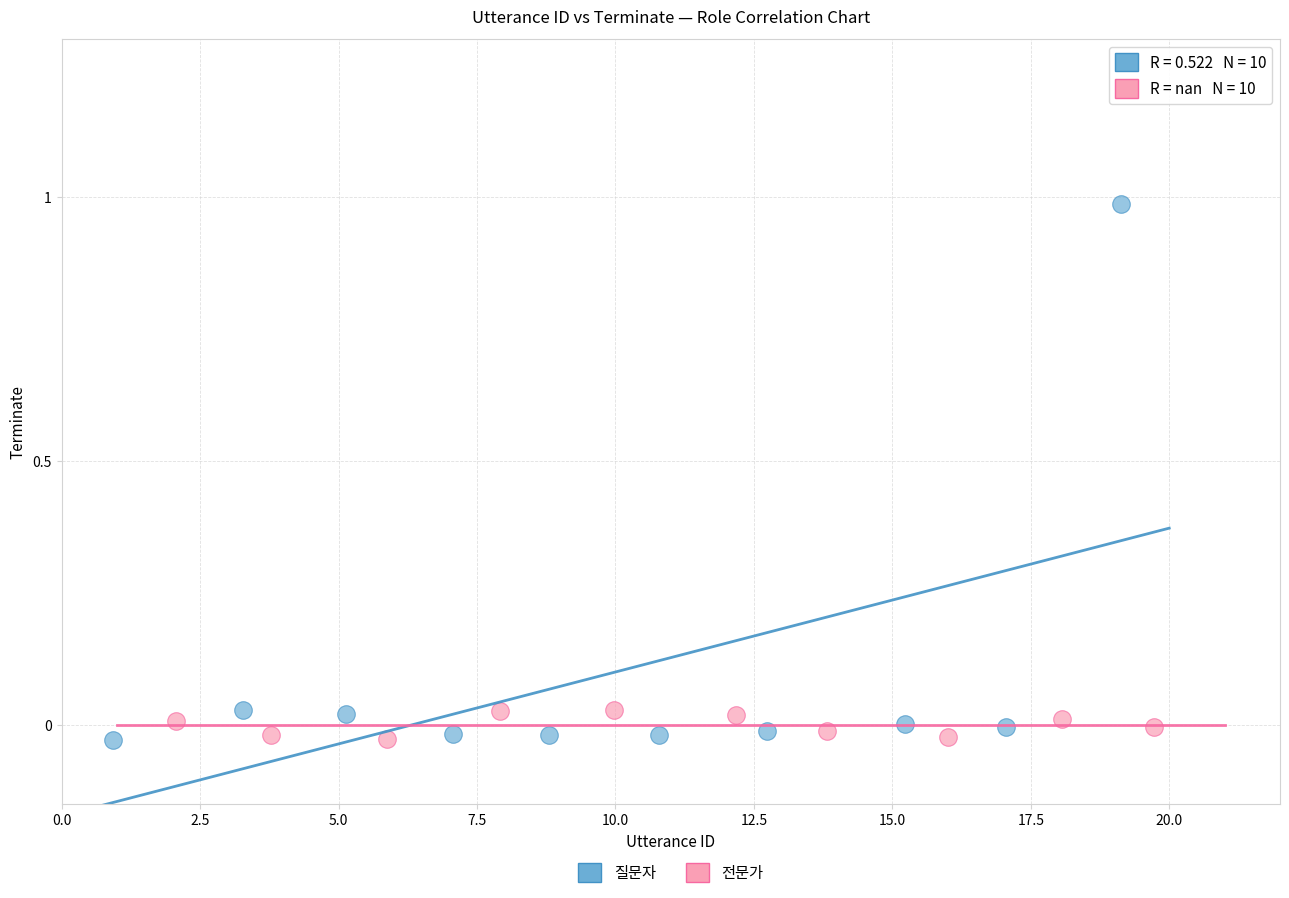

Which series has the widest spread of Y values?

질문자